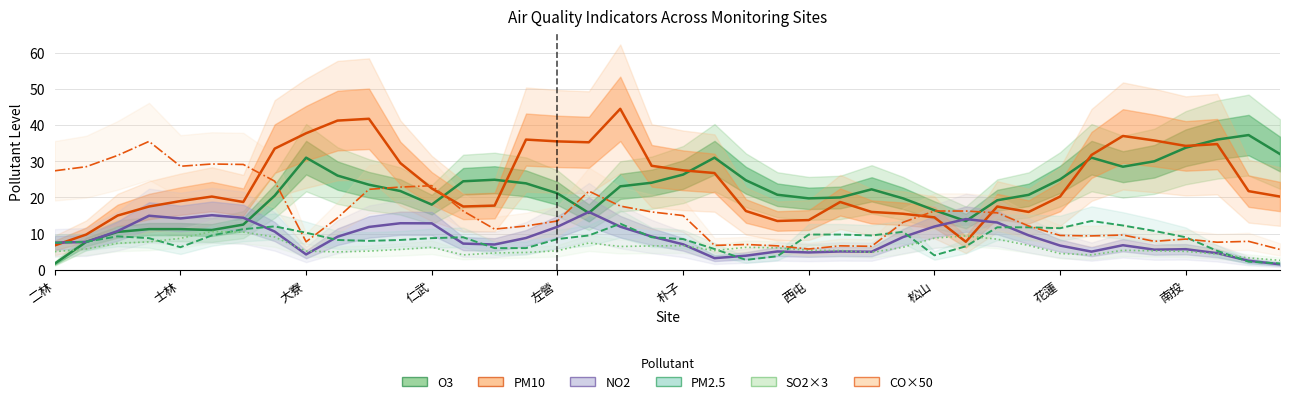

What is the average value of the NO2 series?

8.7